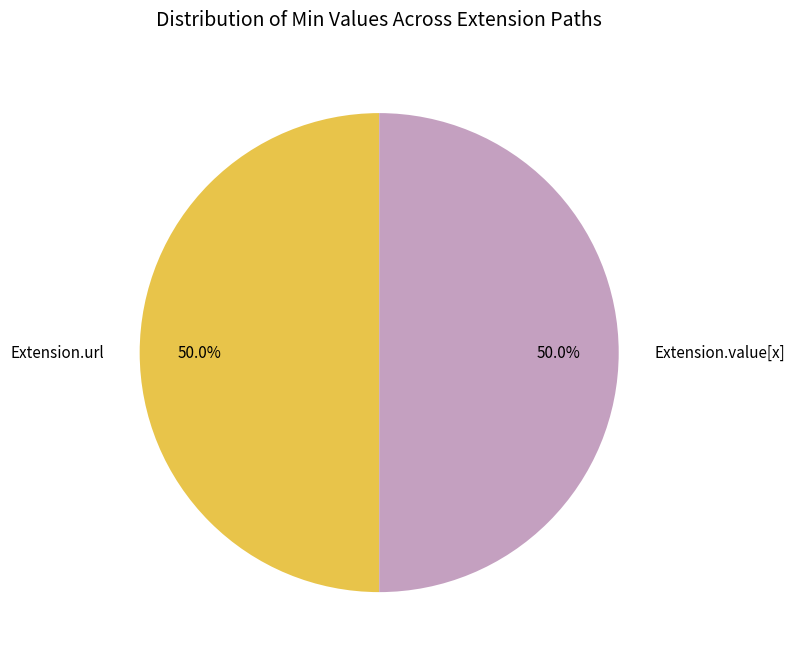

Approximately how many times larger is the value at Extension.value[x] compared to Extension.url?

1.0